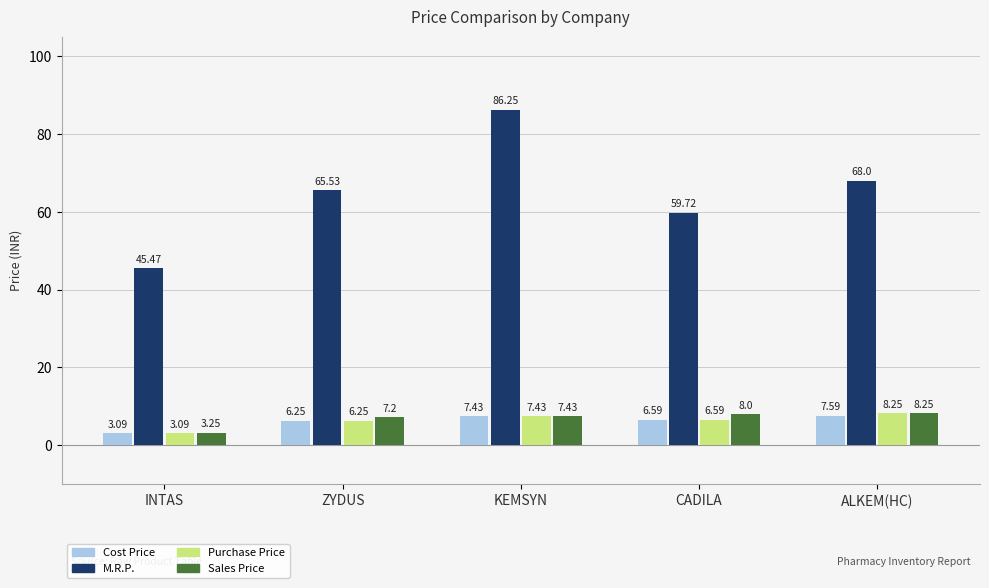

Between INTAS and ALKEM(HC), which series saw the biggest shift?

M.R.P.